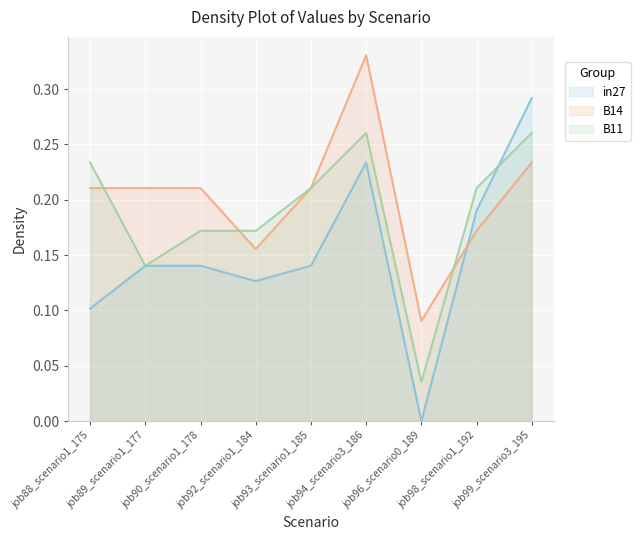

Which series has the largest total across all categories?

B14